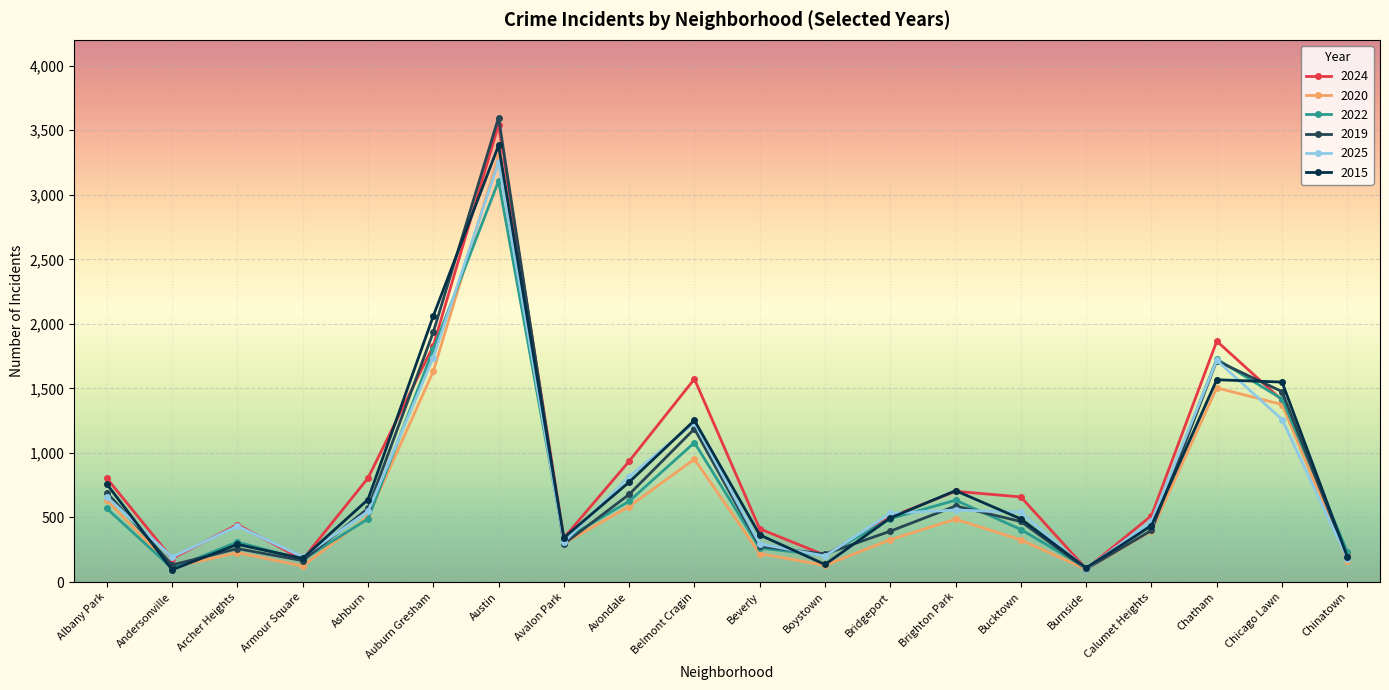

Which series has the largest range (max minus min)?

2019